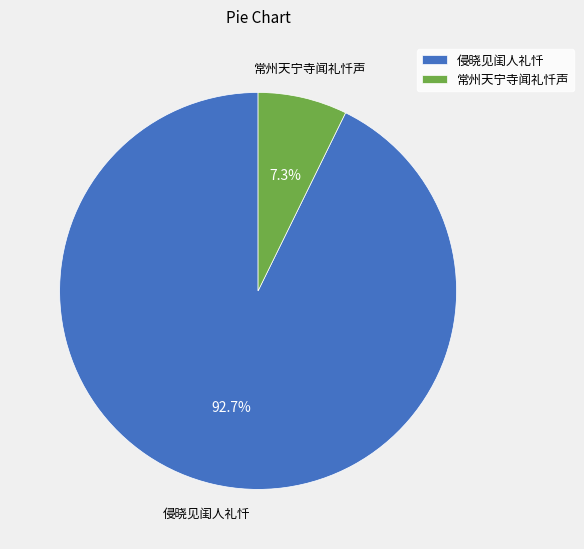

The 侵晓见闺人礼忏 slice represents 93% of the pie. True or false?

True